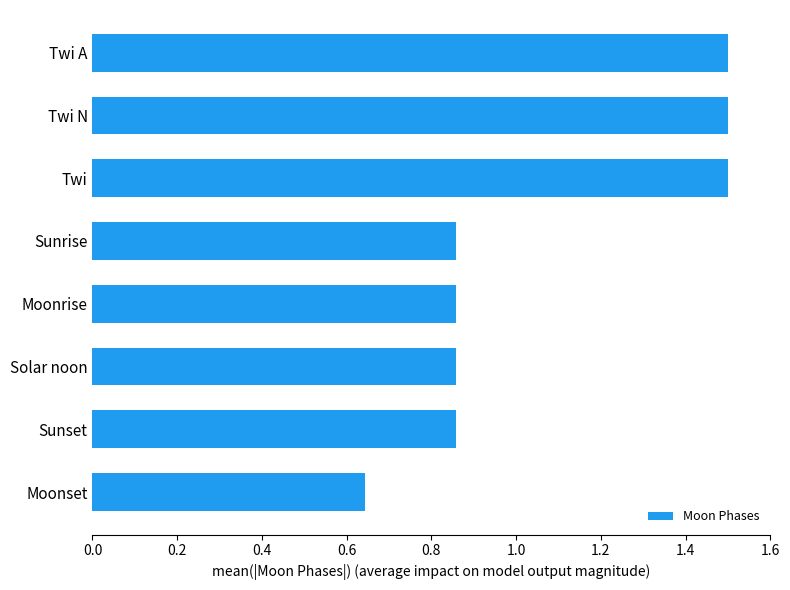

Count the values in the range 0 to 1.

5